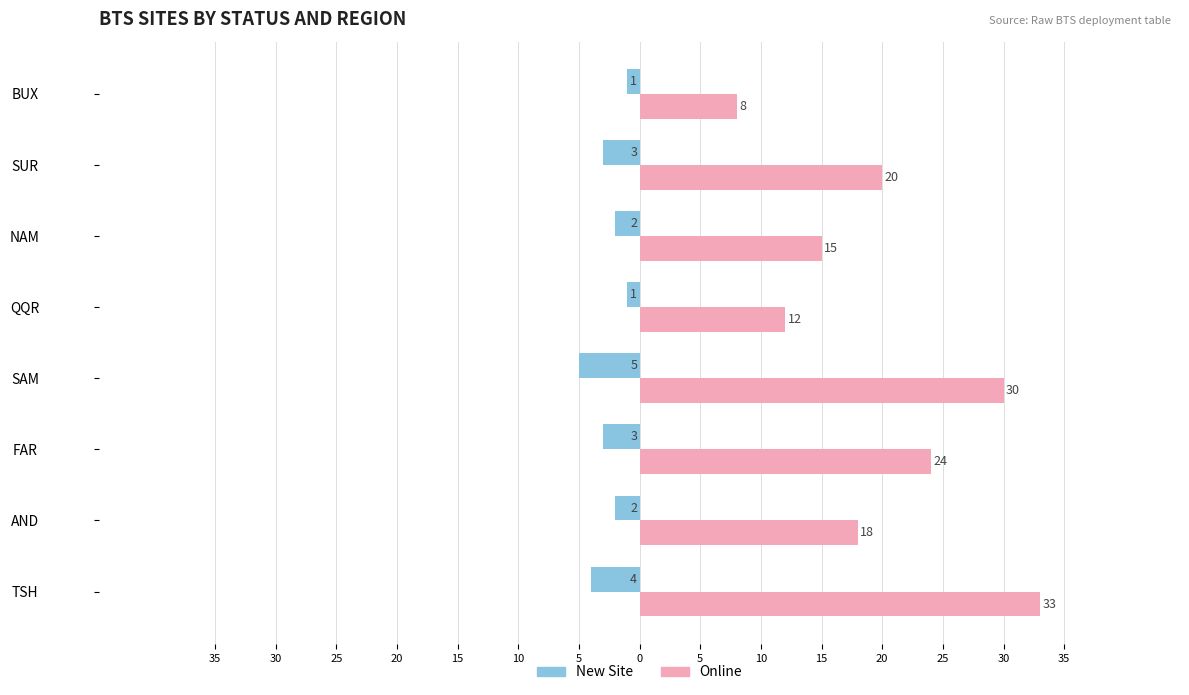

What are all the series names shown in the legend?

New Site, Online